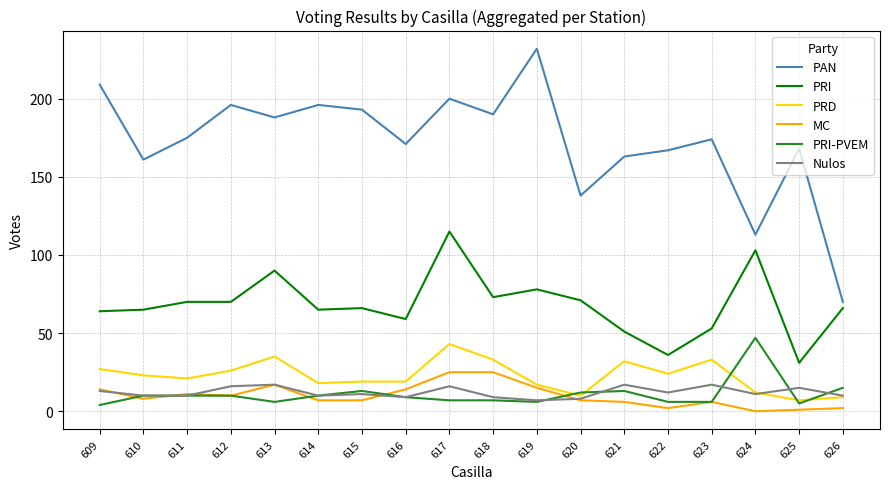

How many lines are shown in the chart?

6